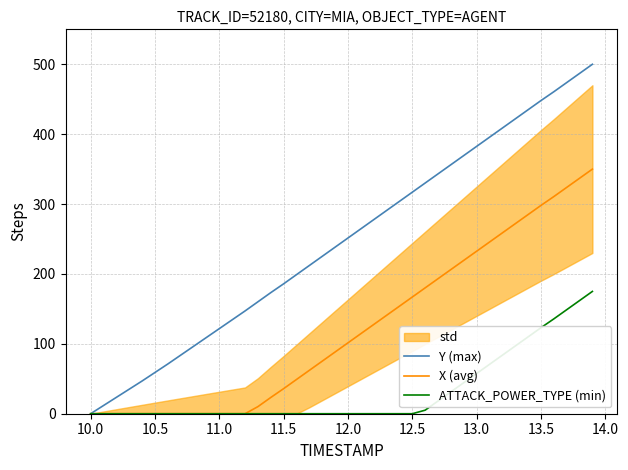

What is the difference between the second highest and minimum values in the ATTACK_POWER_TYPE (min) series?

161.9